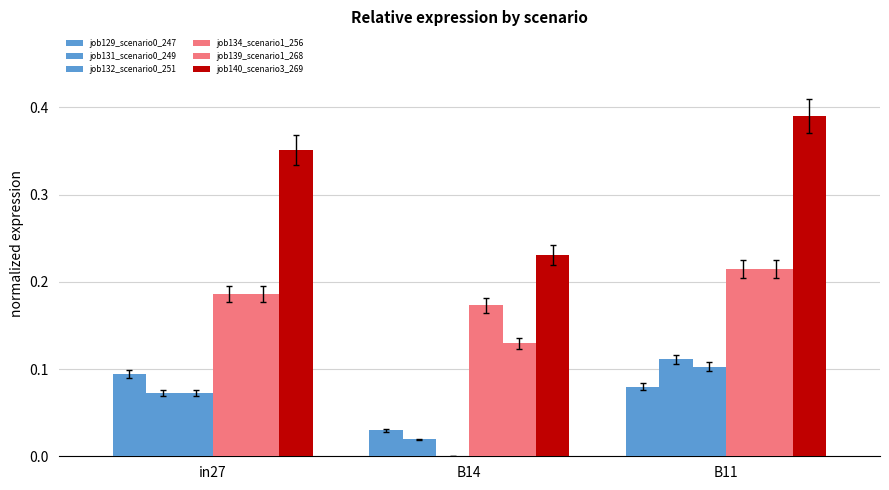

How many groups of bars are there?

3